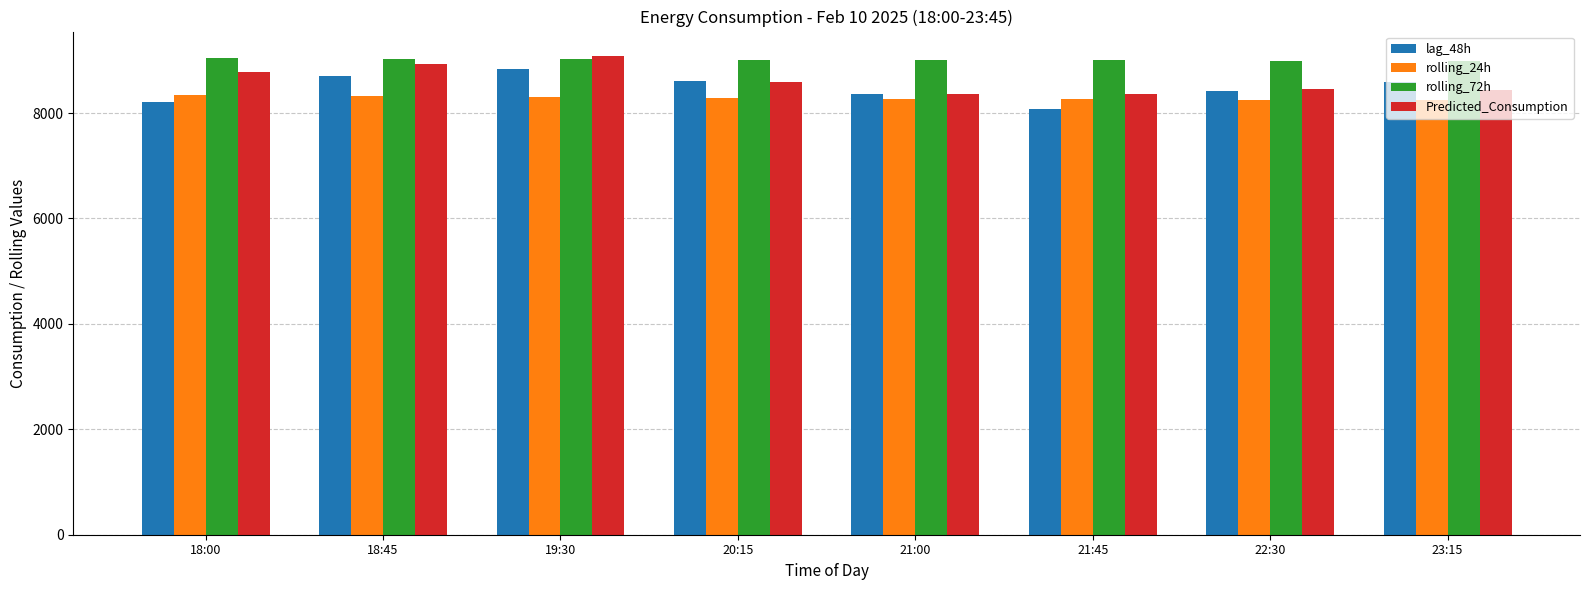

What is the difference between the maximum and second lowest values in the rolling_72h series?

55.3